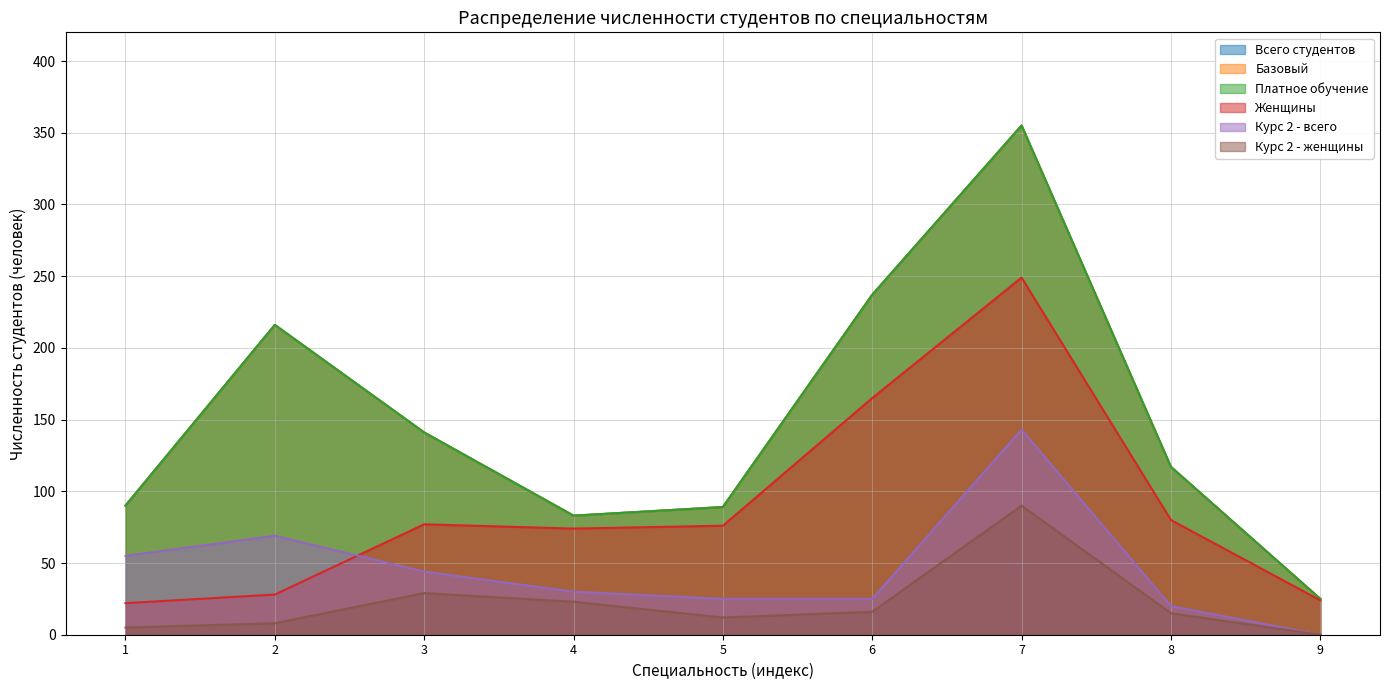

What is the sum of all Курс 2 - всего values?

411